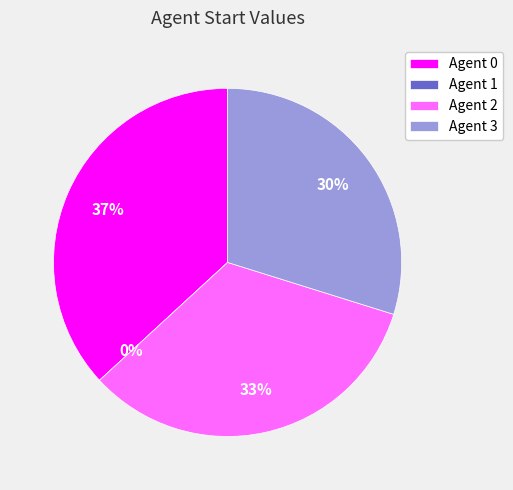

How many slices are in this pie chart?

4